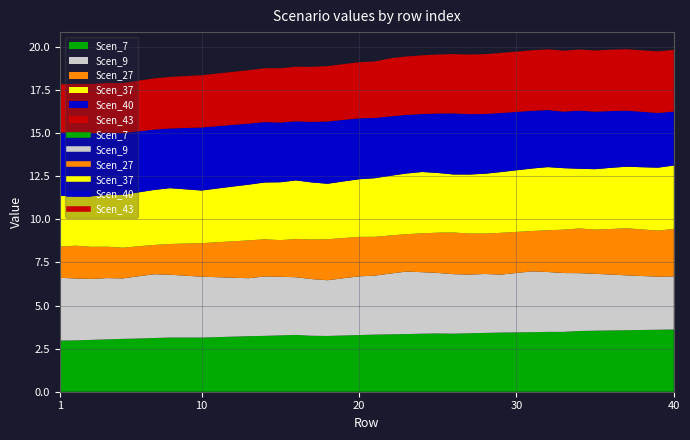

Which series changed the most between 35 and 38?

Scen_9